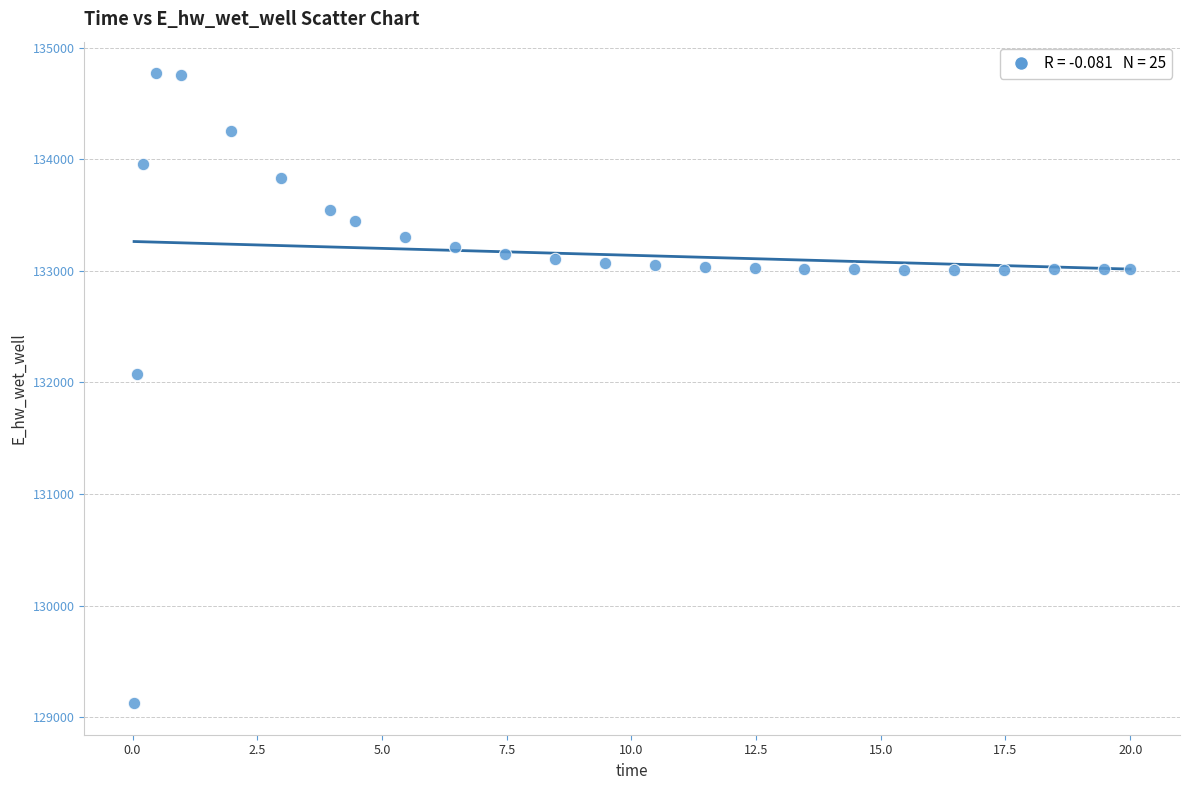

What is the range of X values (max minus min)?

20.0